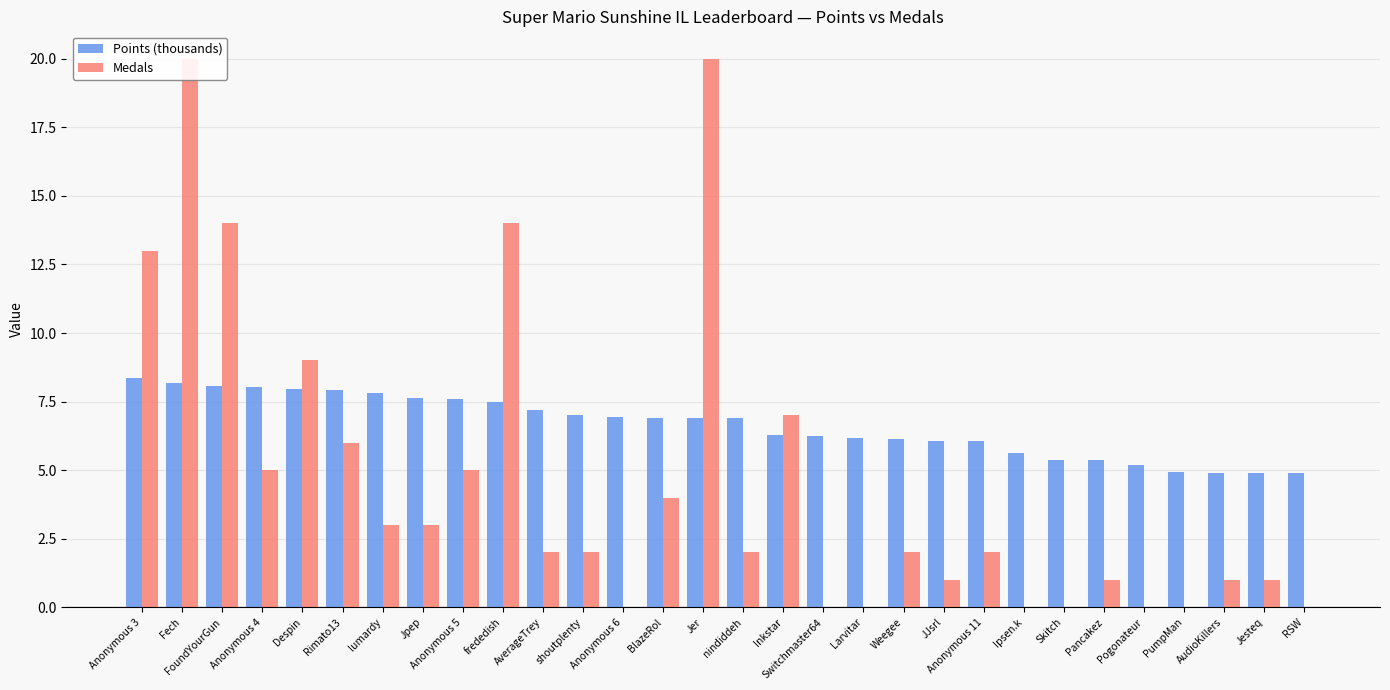

What position from the left is AudioKillers?

28